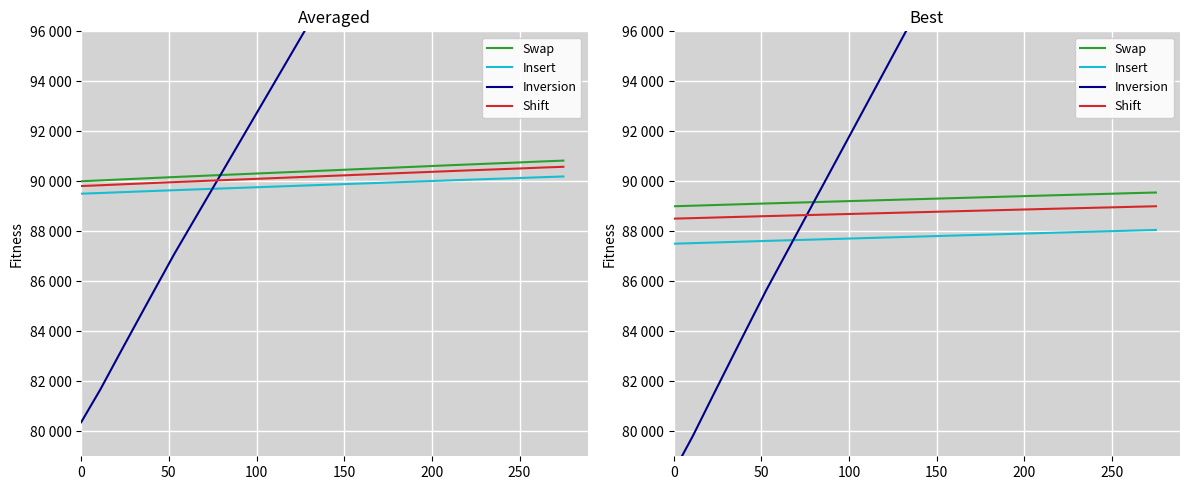

The Shift series shows 88527.0 at 50. True or false?

True